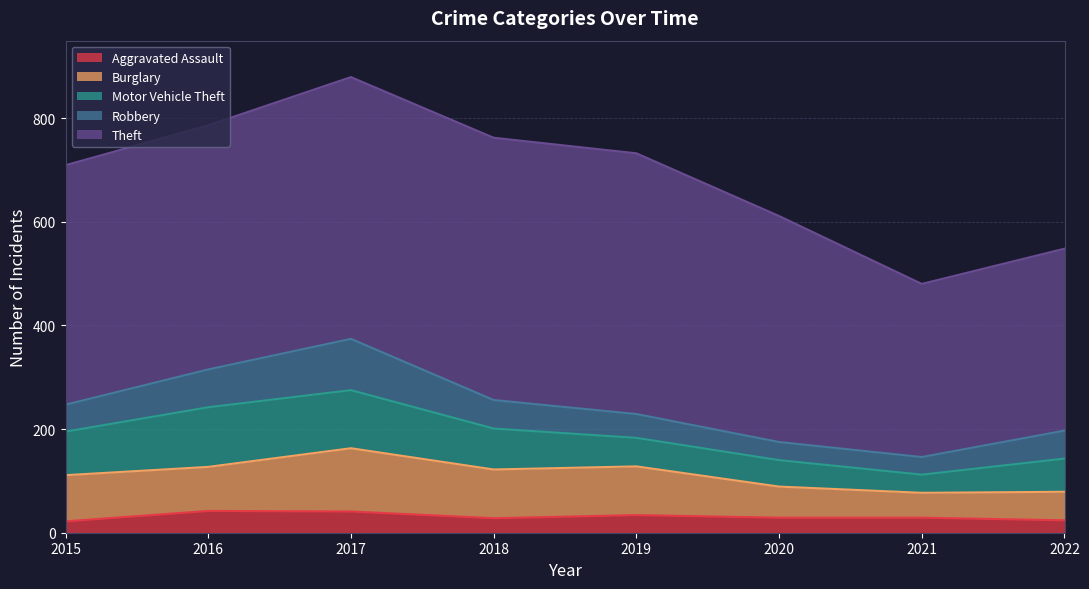

Rank the series at 2021 from lowest to highest value.

Aggravated Assault, Robbery, Motor Vehicle Theft, Burglary, Theft